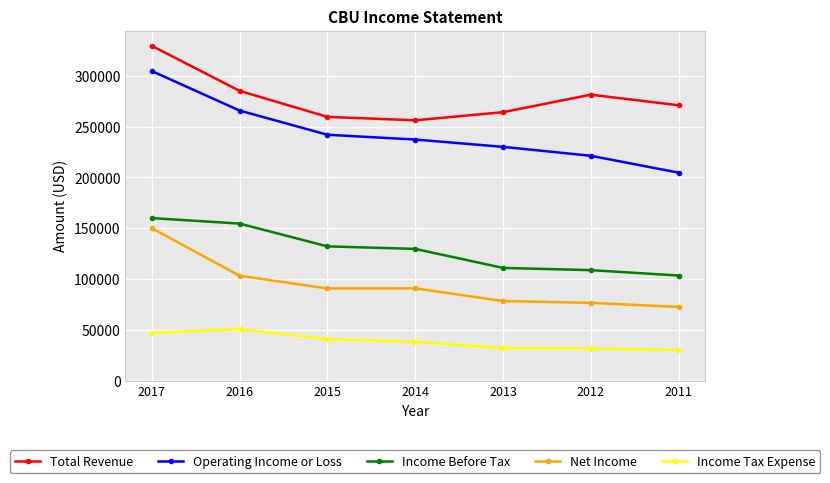

Is it true that Operating Income or Loss equals 242000 at 2015?

True